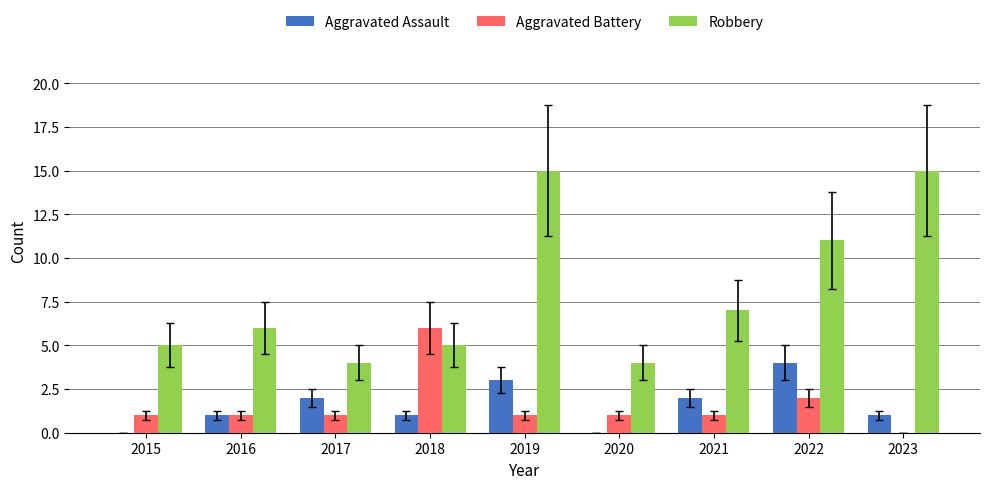

Is it true that Aggravated Assault equals 3 at 2019?

True